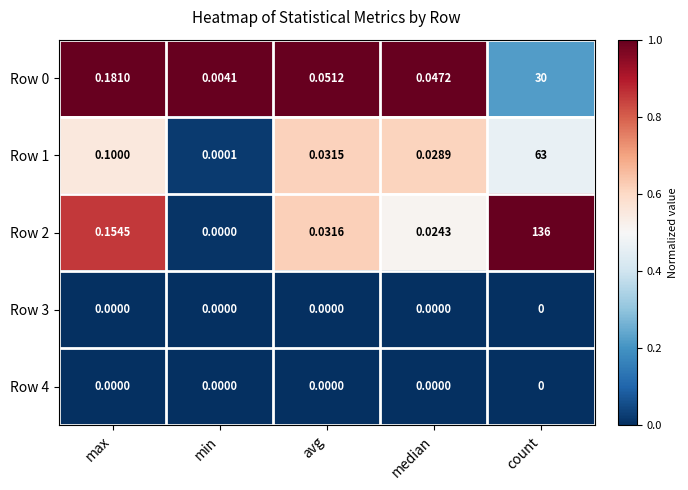

At which category is the sum across all series the highest?

count